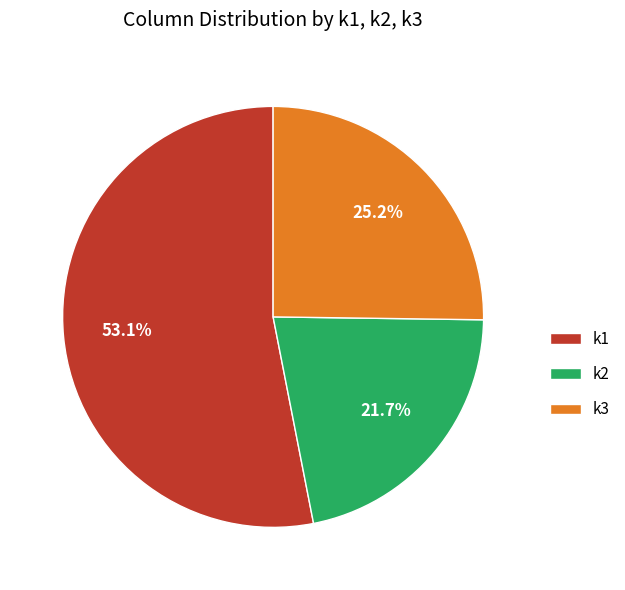

To the nearest percent, what is the difference between the largest and smallest slice percentages?

31%